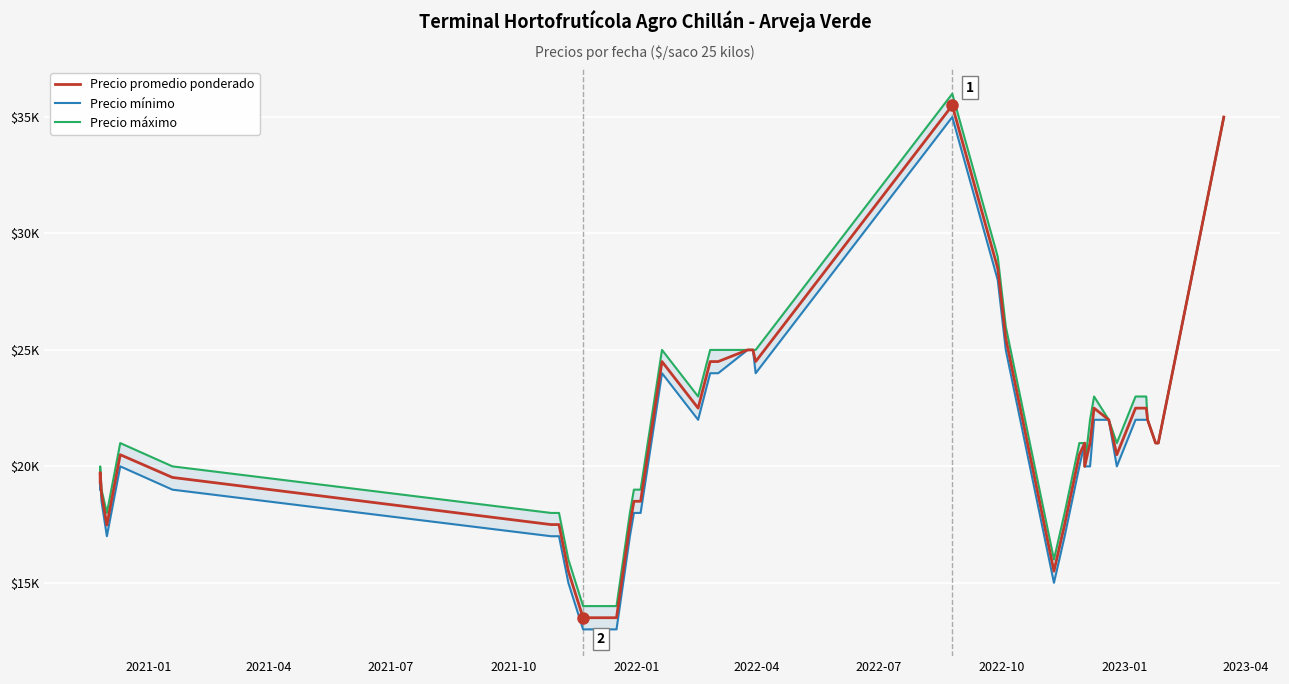

Which series has the widest spread of values?

Precio promedio ponderado